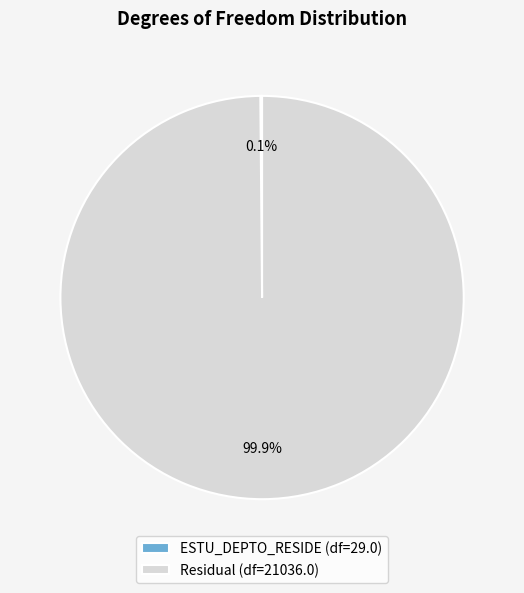

Is there any slice that represents more than half of the pie?

Yes